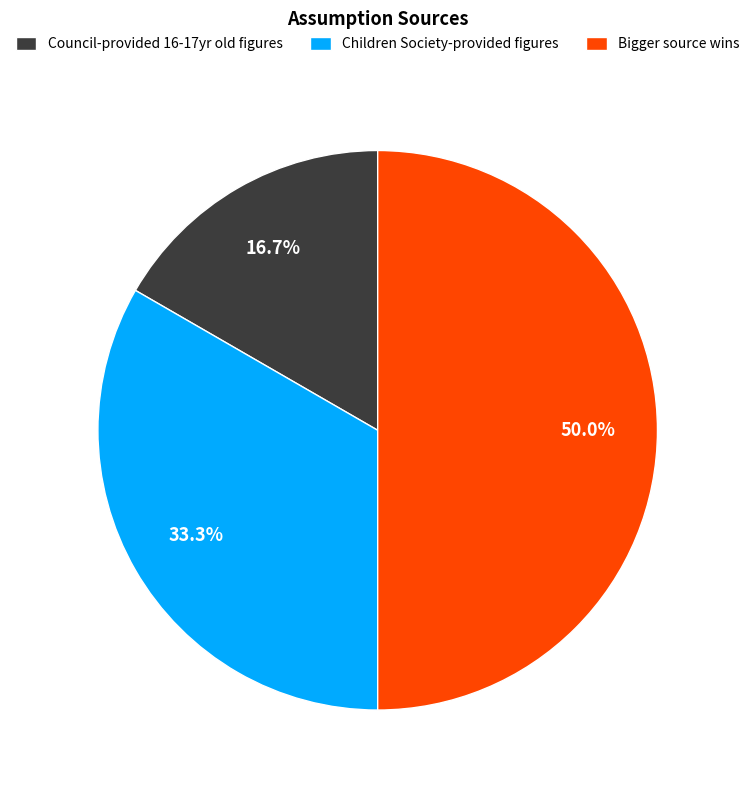

How much of the chart is everything except Bigger source wins?

50.0%